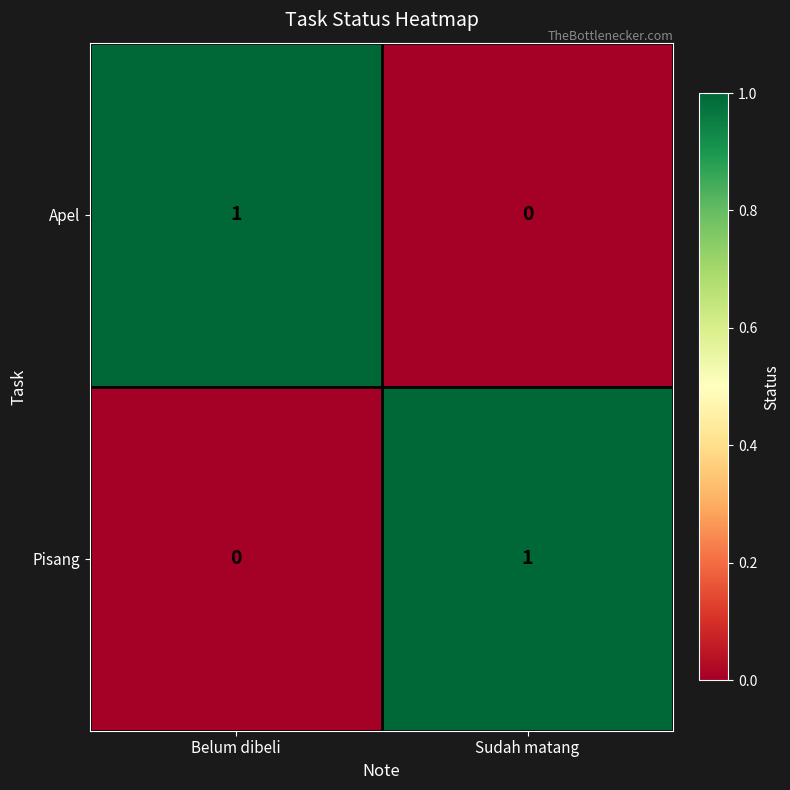

True or false: Pisang has a value of 0 at Belum dibeli.

True